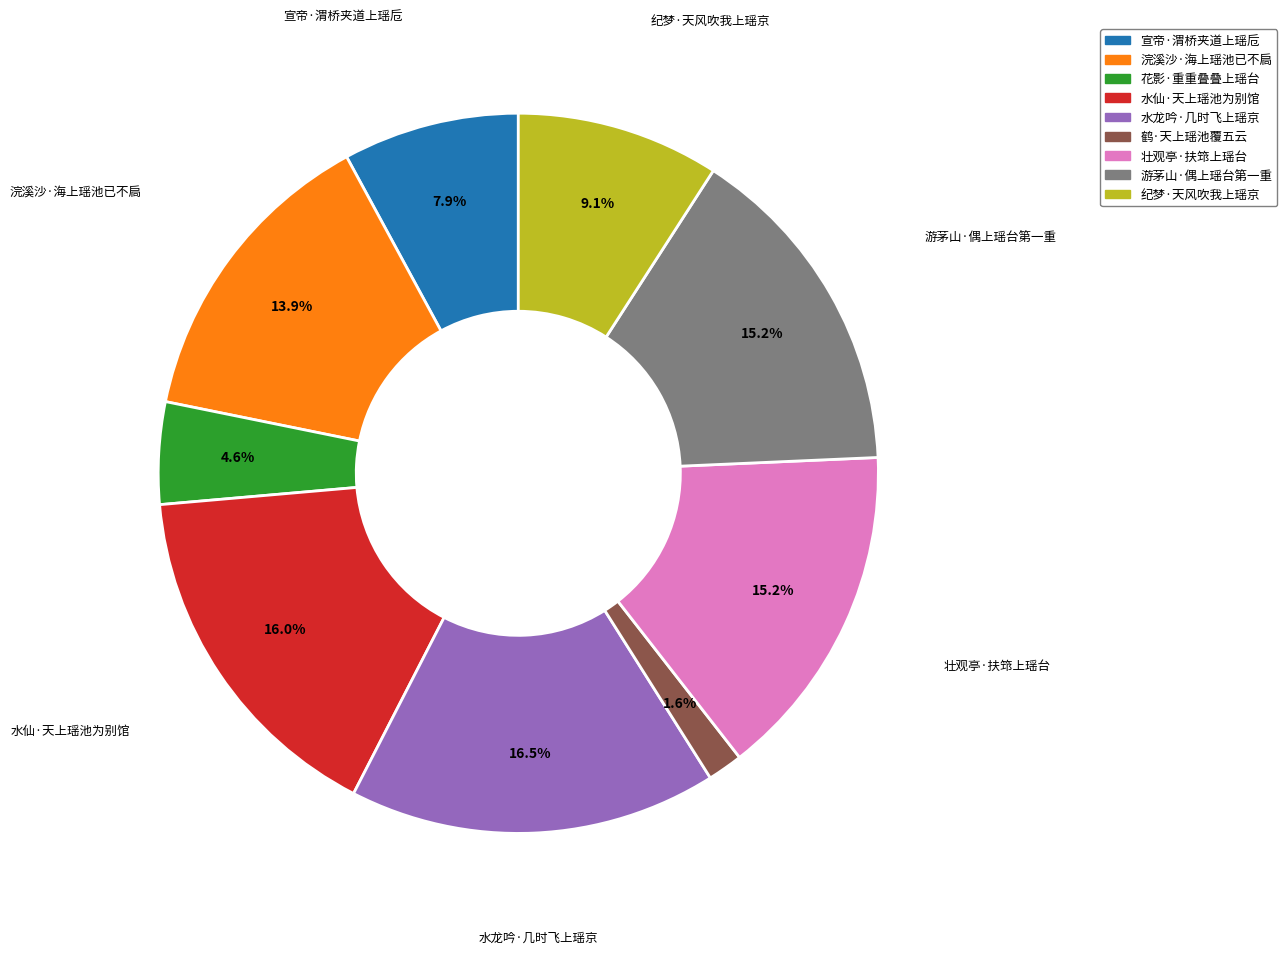

Which category has the smallest portion of the pie?

鹤·天上瑶池覆五云